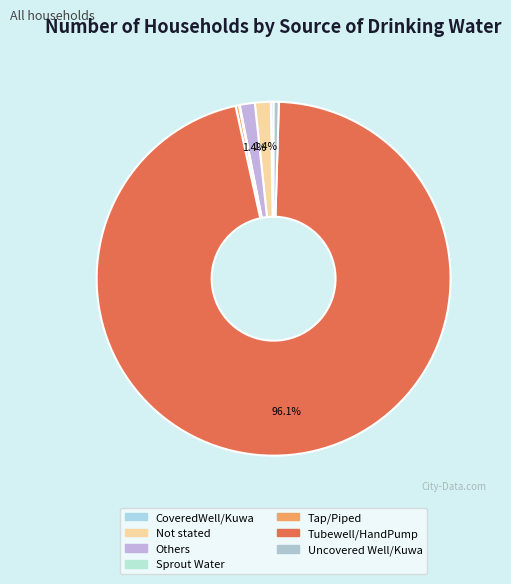

To the nearest percent, what is the average slice percentage?

14%